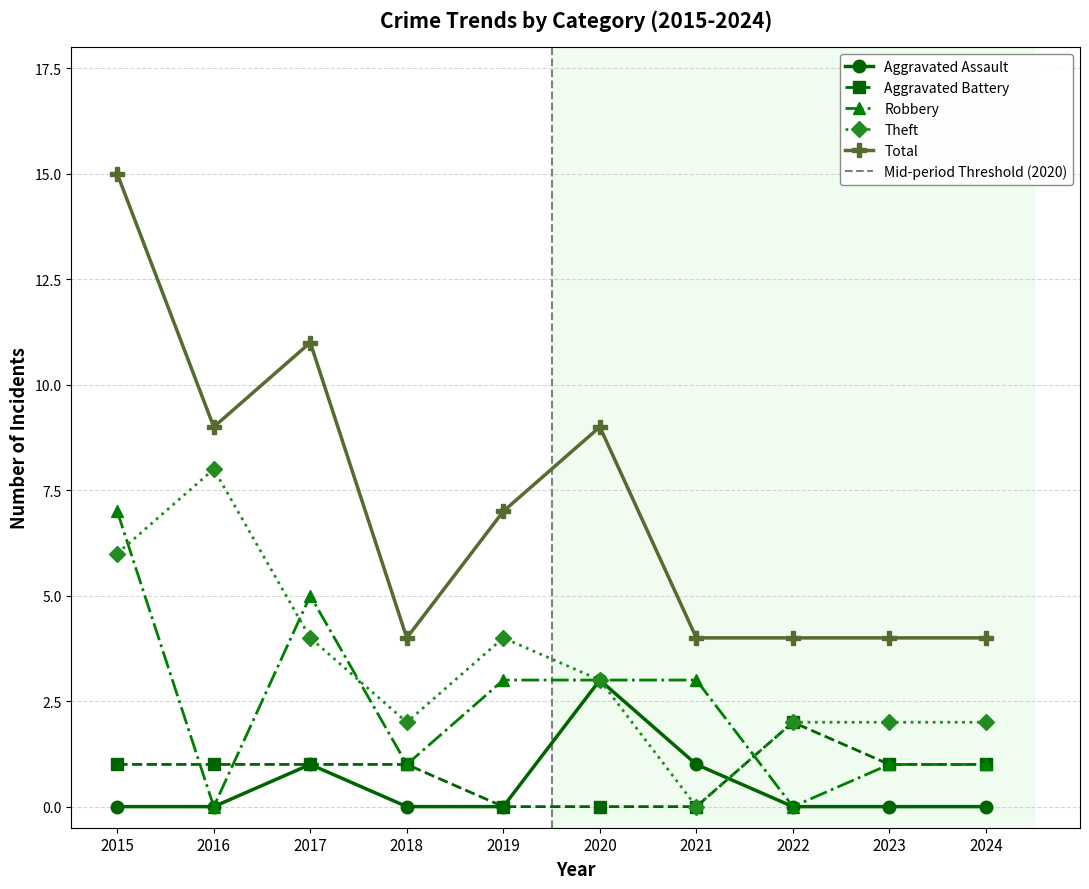

Which series has the largest total across all categories?

Total